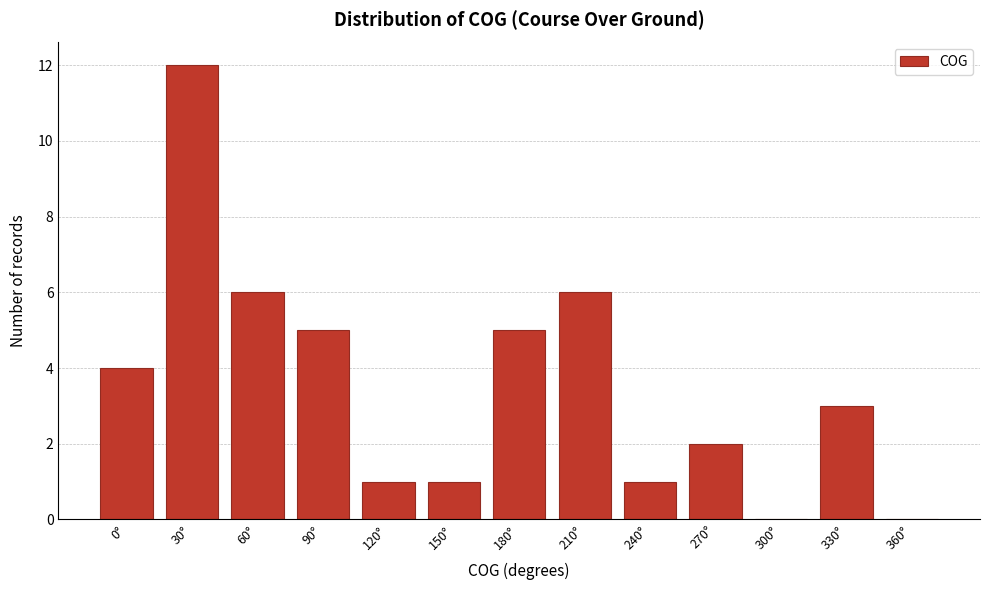

Reading left to right, extract all data points from this chart.

0°=4	30°=12	60°=6	90°=5	120°=1	150°=1	180°=5	210°=6	240°=1	270°=2	300°=0	330°=3	360°=0